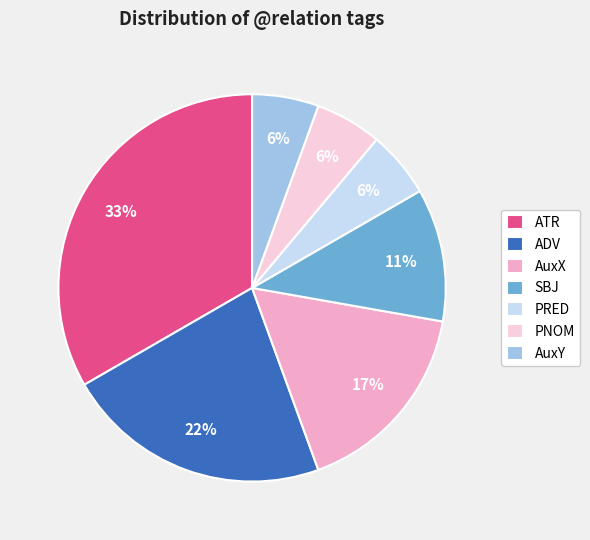

Count the number of slices in the pie.

7